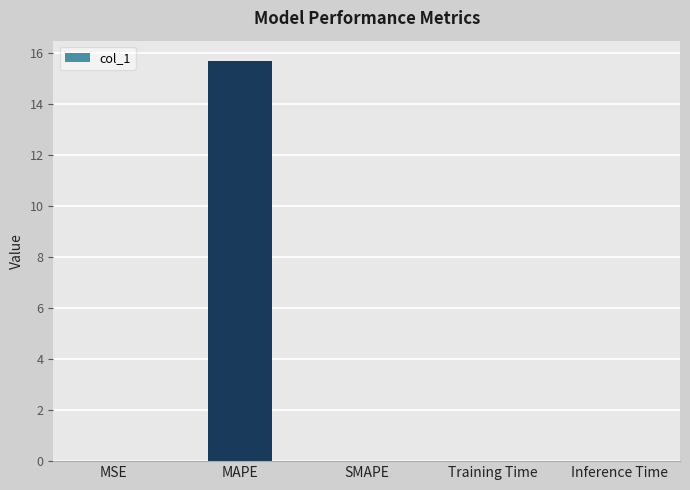

Between MSE and MAPE, which is larger?

MAPE